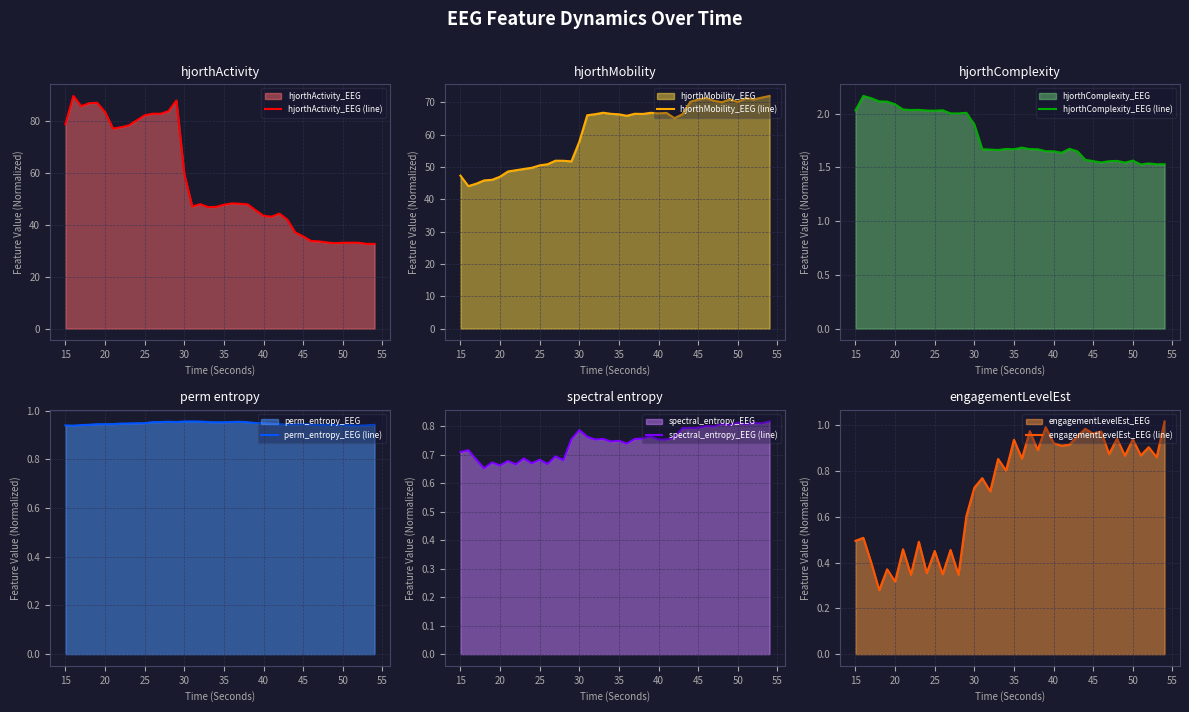

True or false: spectral_entropy_EEG (line) has more than 2 points higher than both neighbors.

True